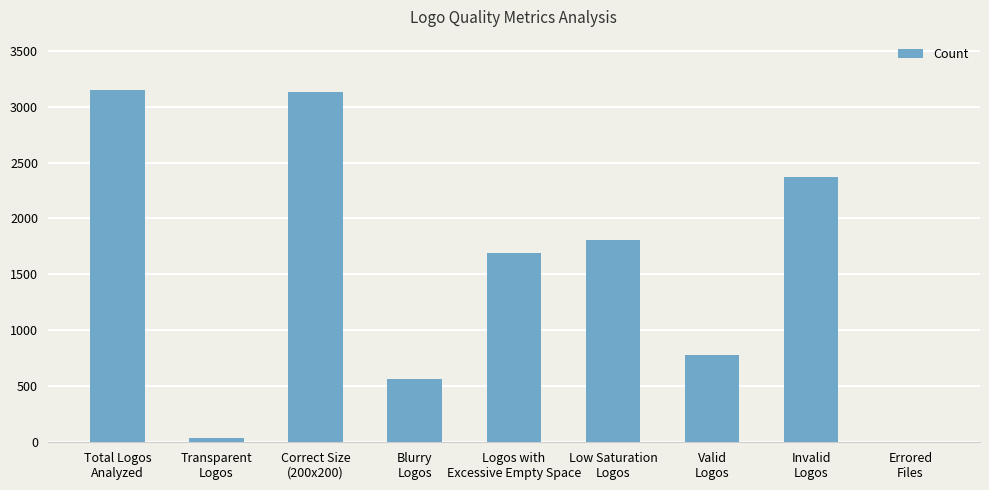

How many data points does each series have?

9